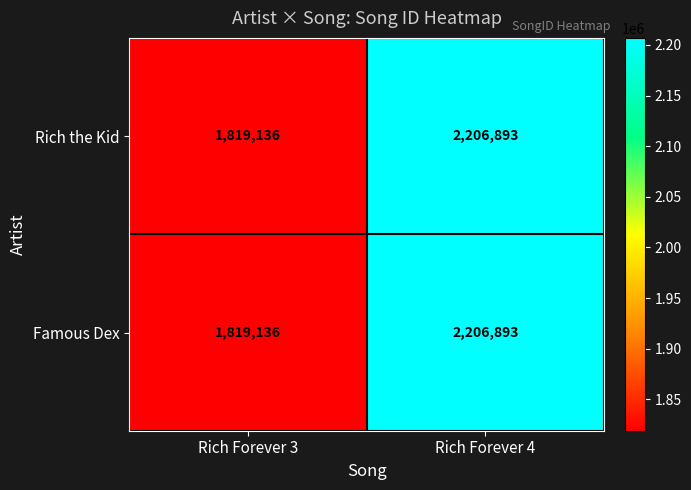

True or false: Famous Dex has a value of 1819136 at Rich Forever 3.

True